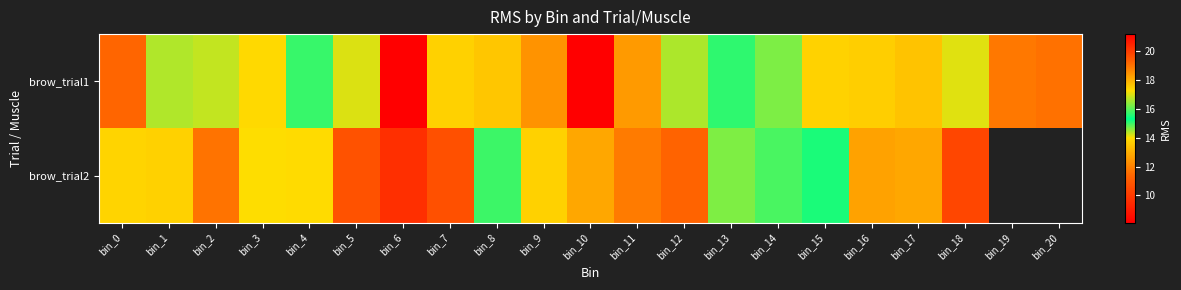

The brow_trial1 series shows 10.3 at bin_12. True or false?

False